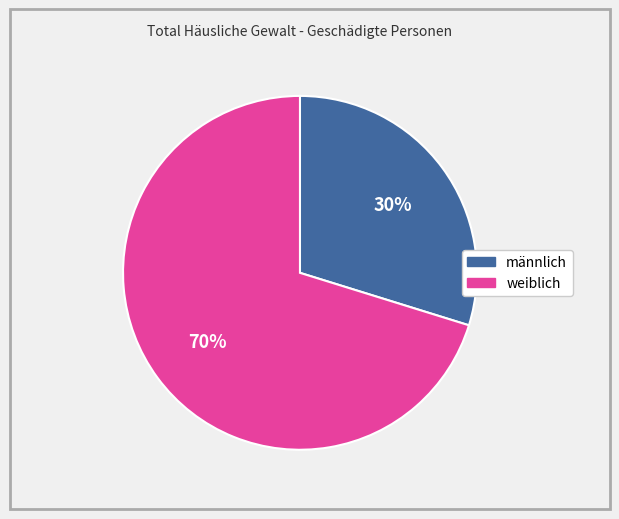

Which has a higher value, männlich or weiblich?

weiblich